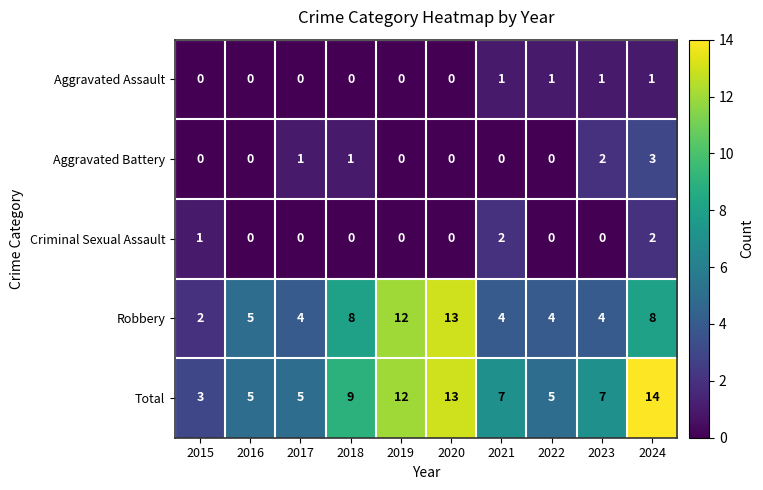

What is the difference between the maximum and minimum values in the Robbery series?

11